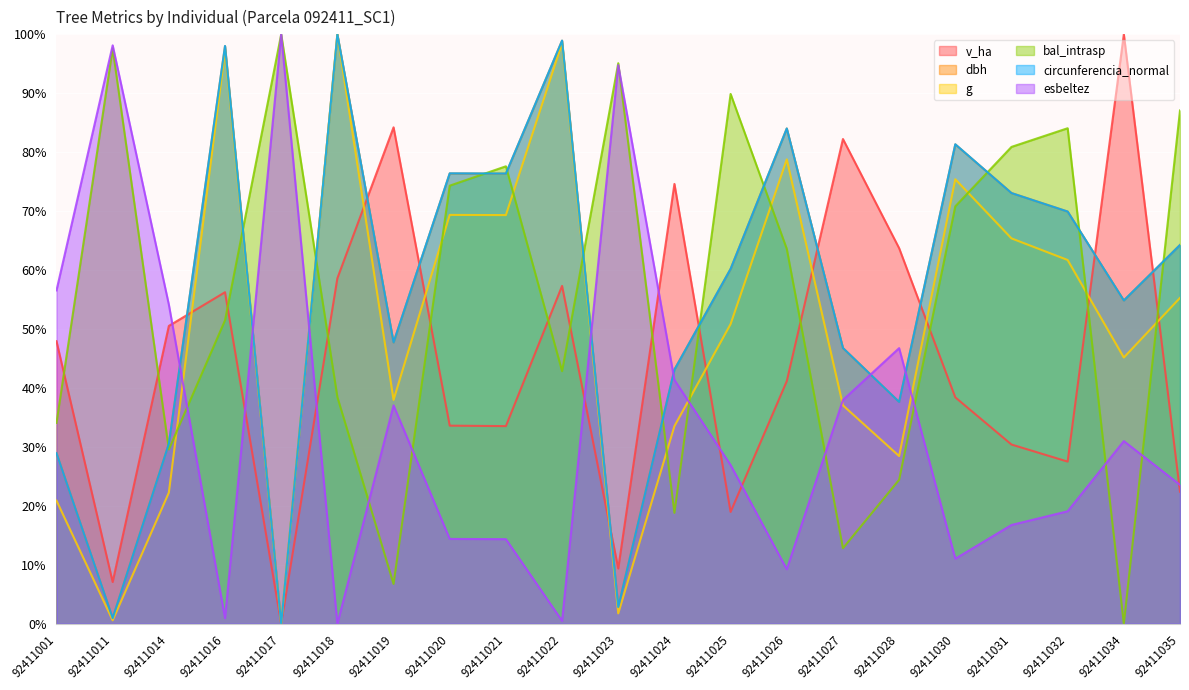

Rank the series at 92411001 from lowest to highest value.

g, circunferencia_normal, dbh, bal_intrasp, v_ha, esbeltez